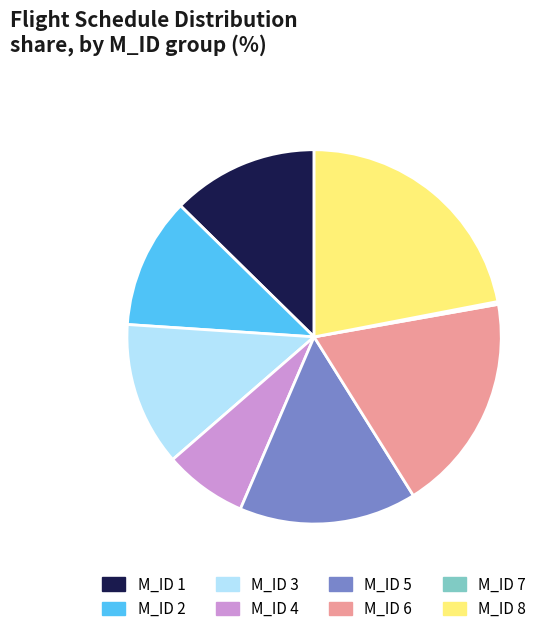

What is the ratio of the value at M_ID 1 to the value at M_ID 8?

0.6